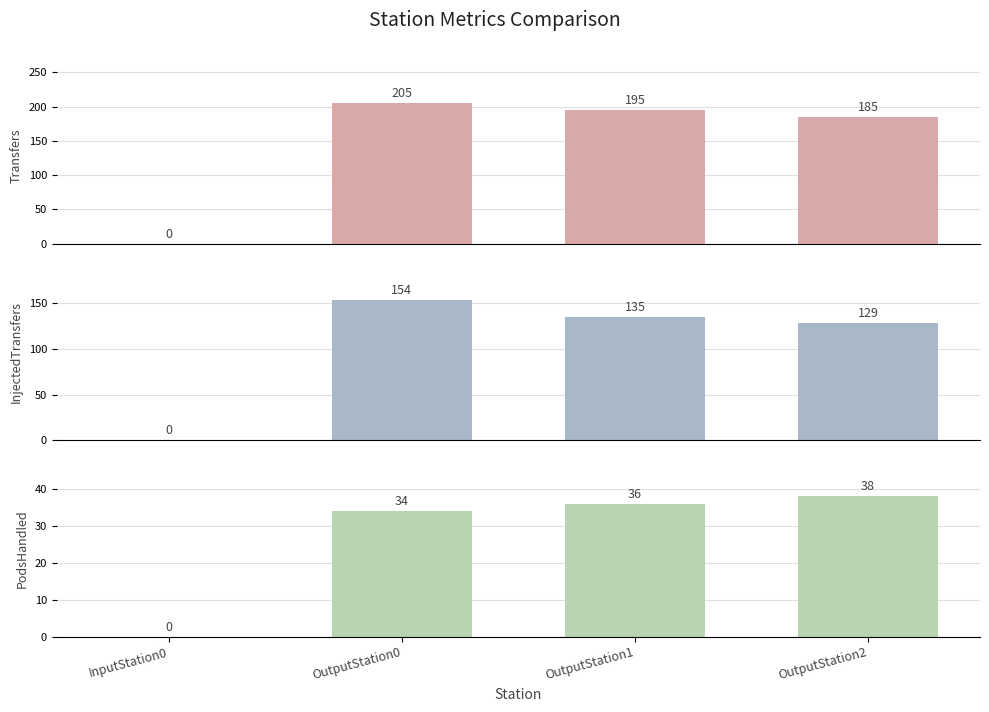

True or false: Transfers has a value of 205 at OutputStation0.

True